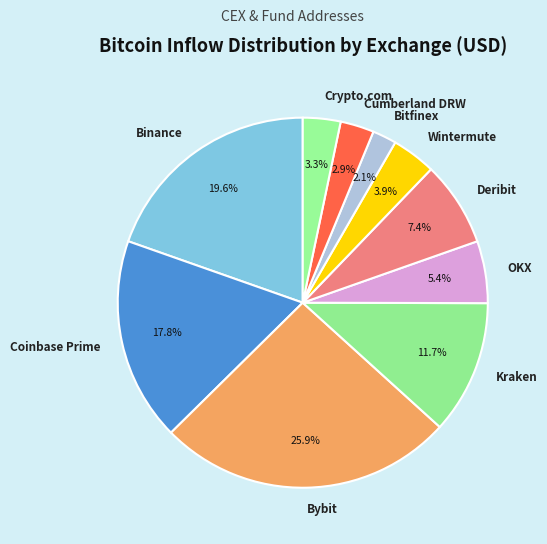

What is the smallest slice in the pie chart?

Bitfinex